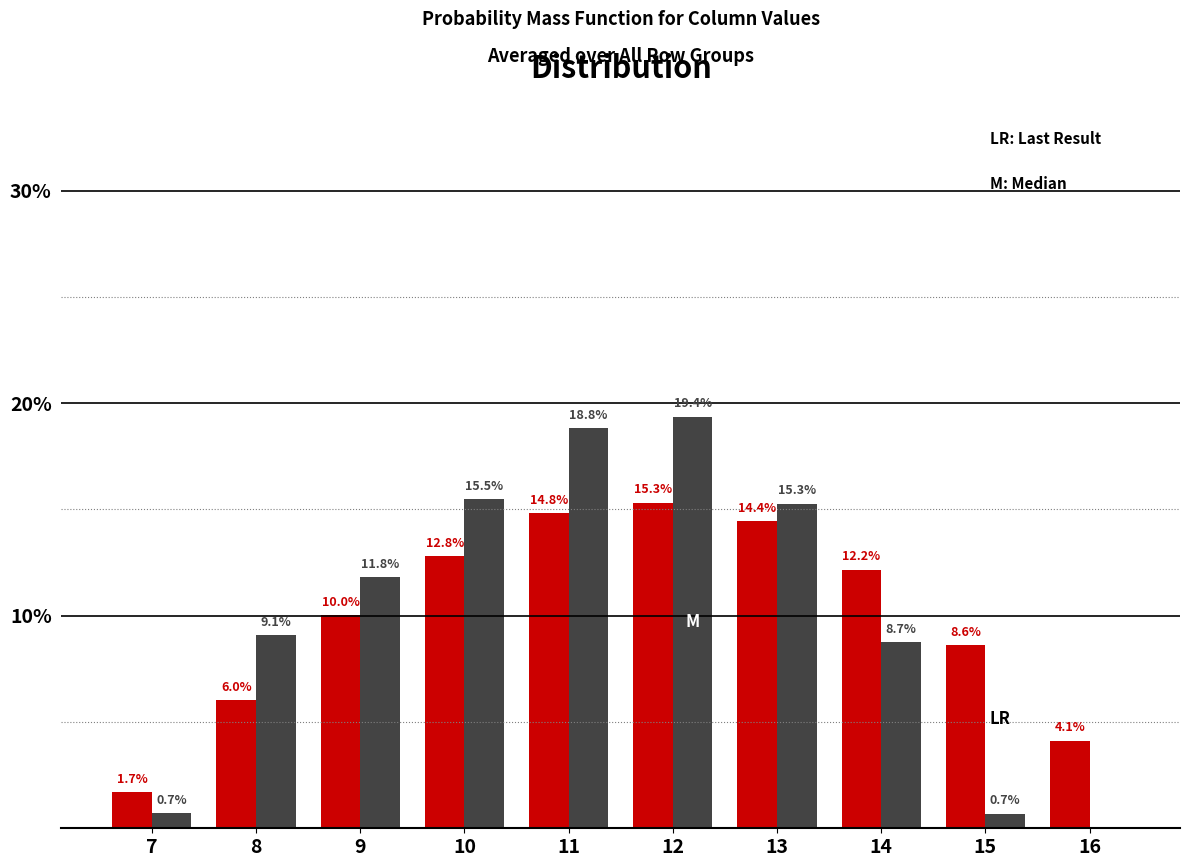

At which category does the chart reach its peak across all series?

12